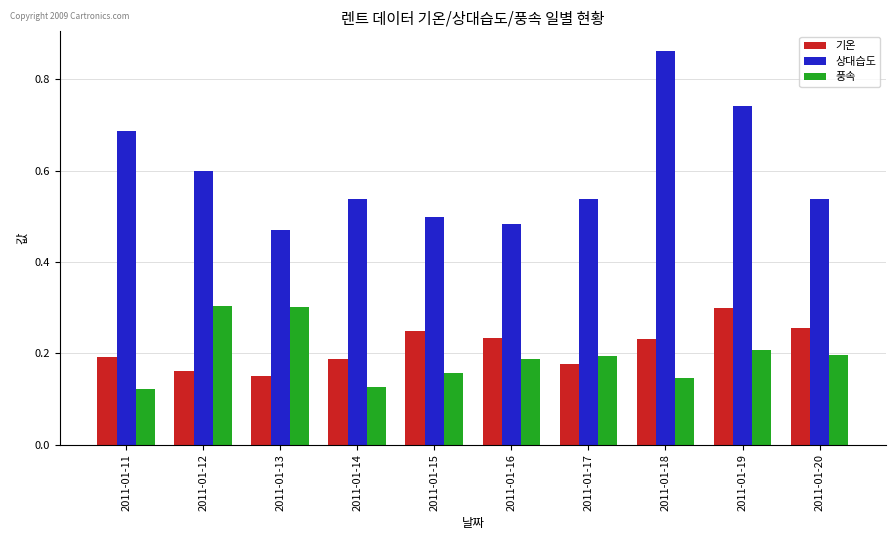

Does the chart contain stacked bars?

No